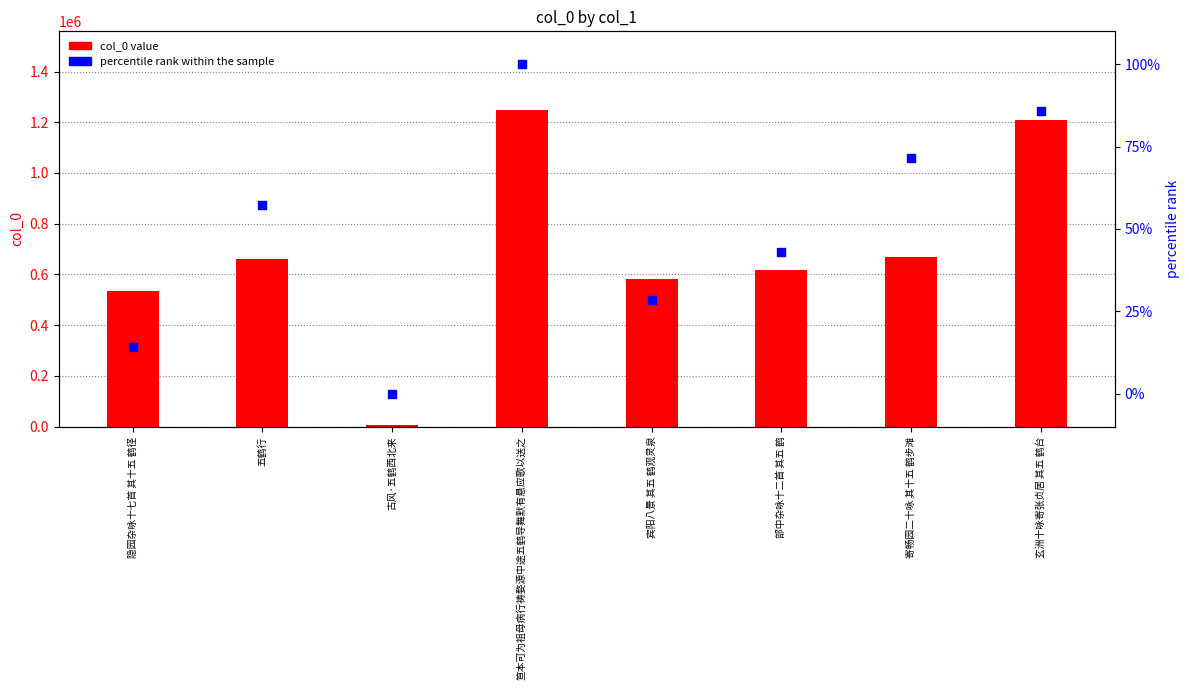

At how many categories does at least one series exceed 501211?

7